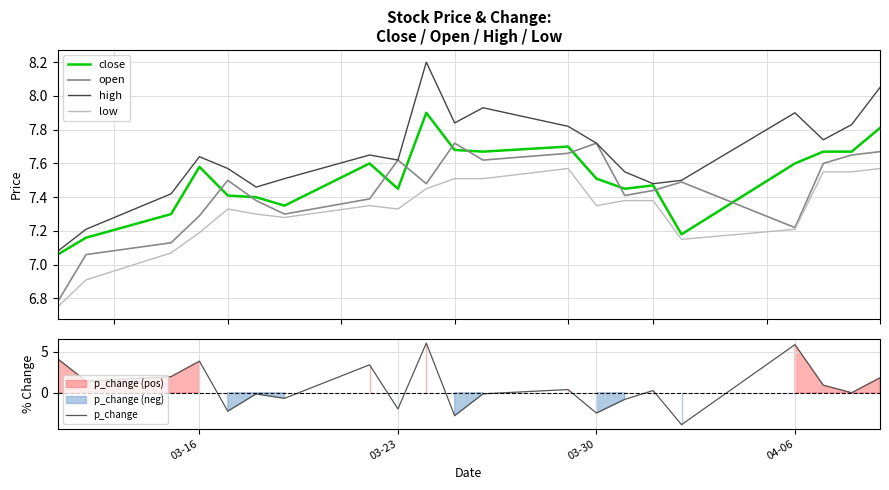

True or false: close and low cross at least once.

False